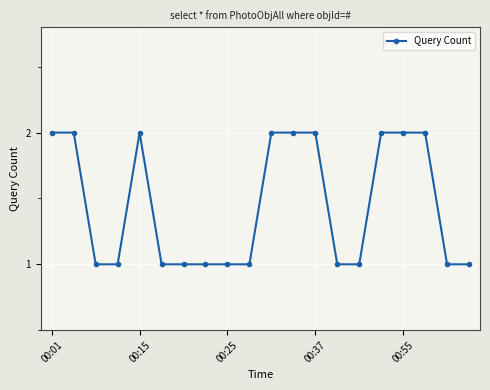

True or false: the data has more than 0 interior local peaks.

True